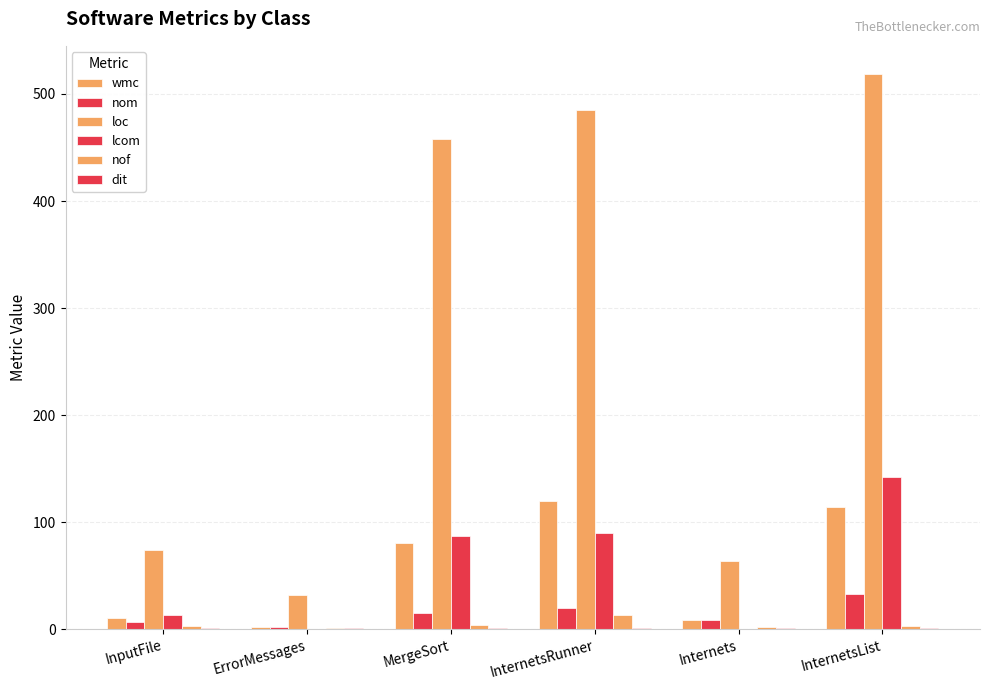

At how many categories does at least one series exceed 461?

2